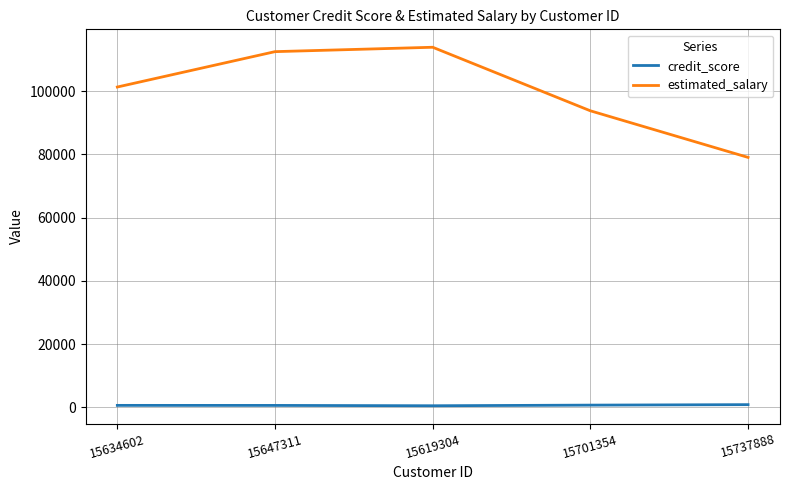

List the series in order of their peak value, highest first.

estimated_salary, credit_score